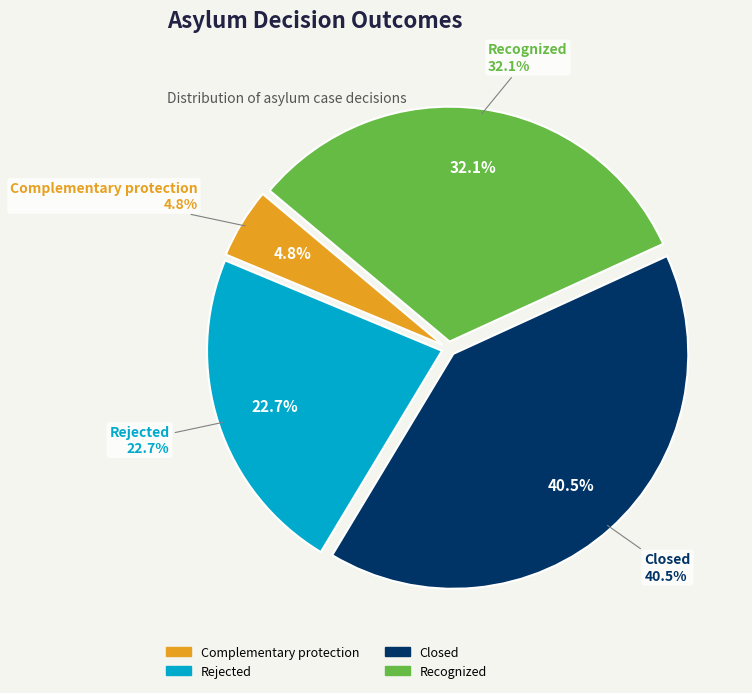

What is the smallest slice in the pie chart?

Complementary protection